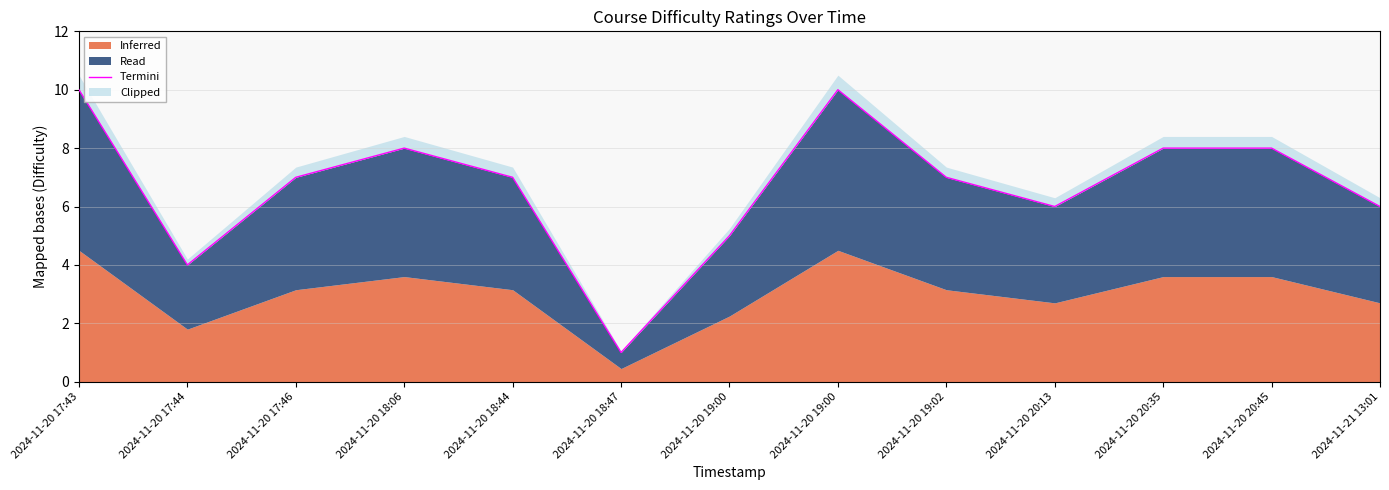

What is the difference between the maximum and second lowest values?

6